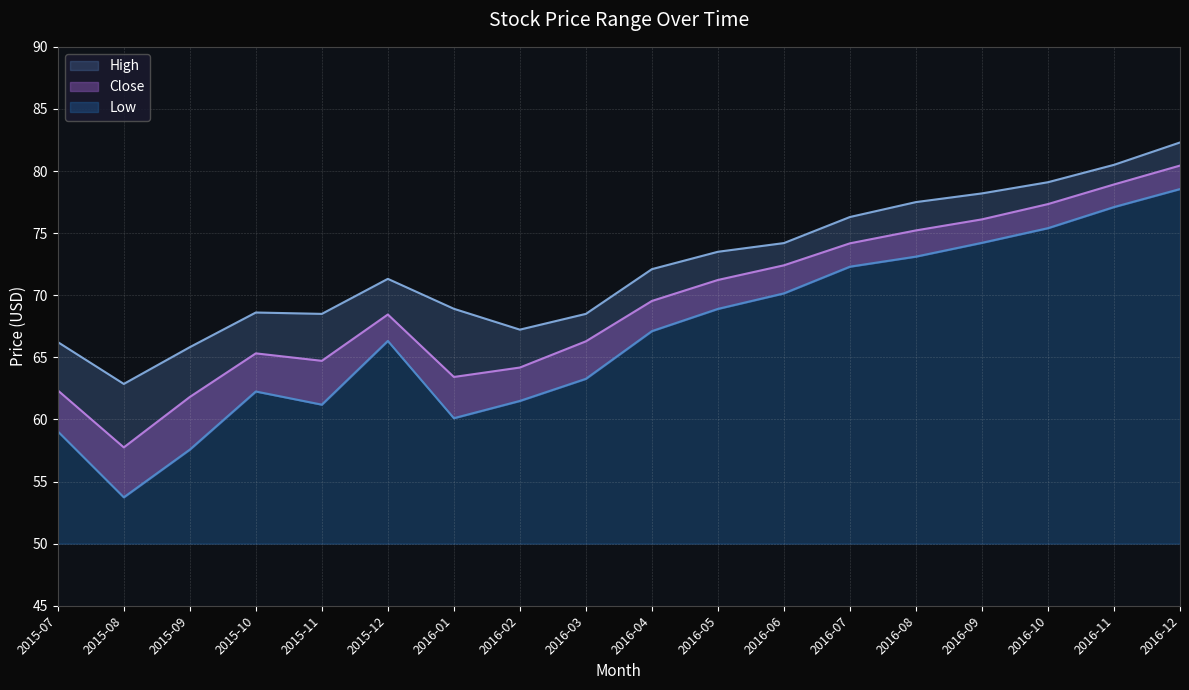

What position from the left is 2015-10?

4